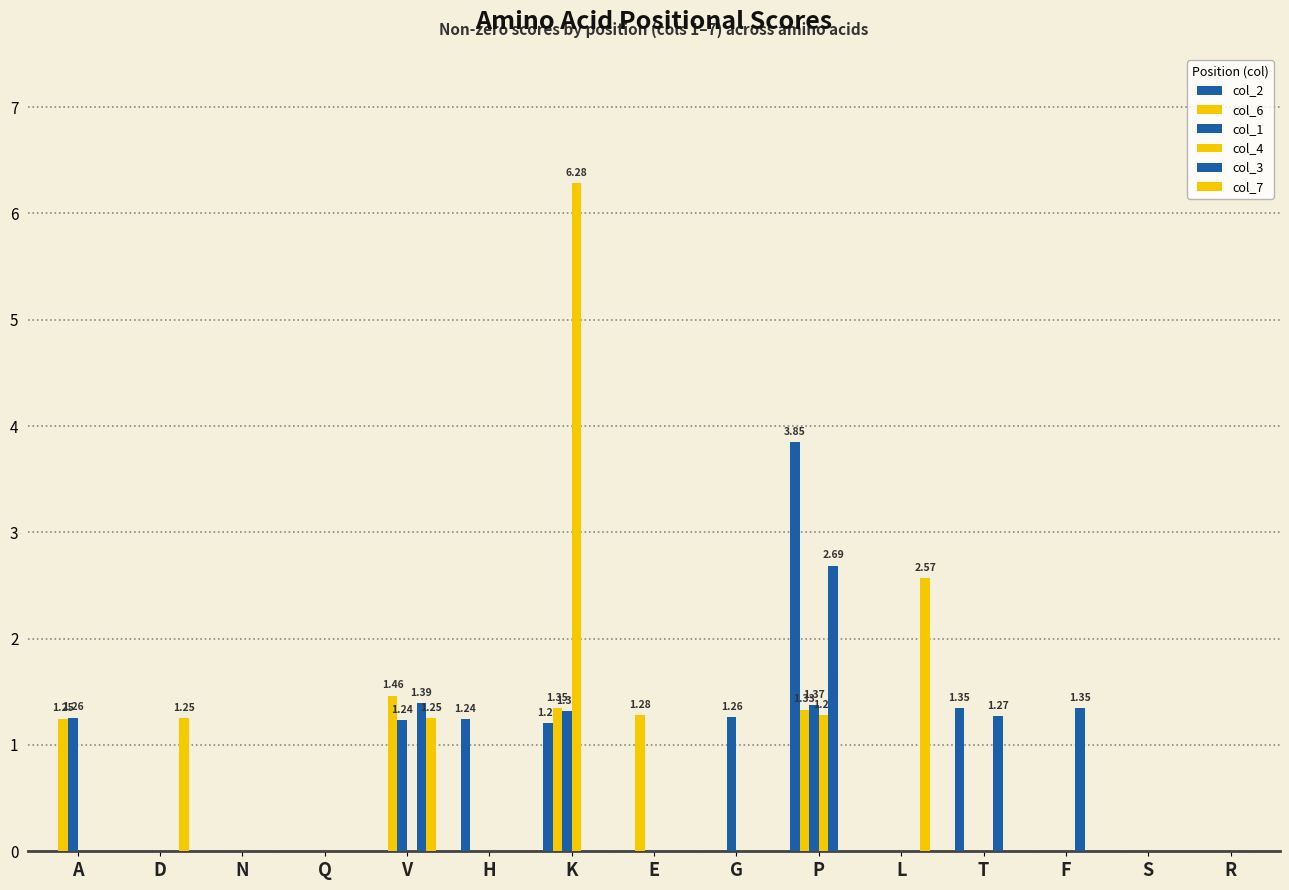

How many data points does each series have?

15